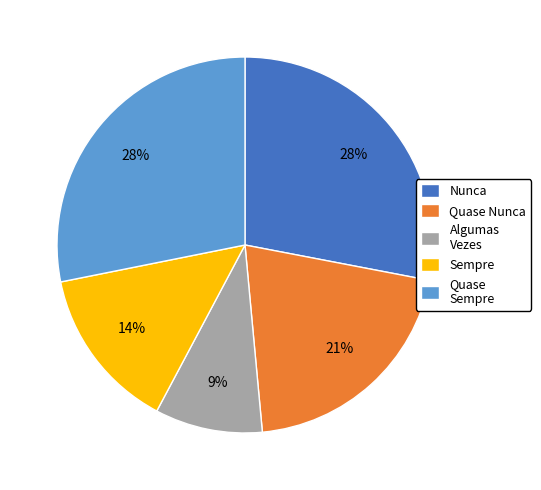

Which slice is the smallest?

Algumas Vezes